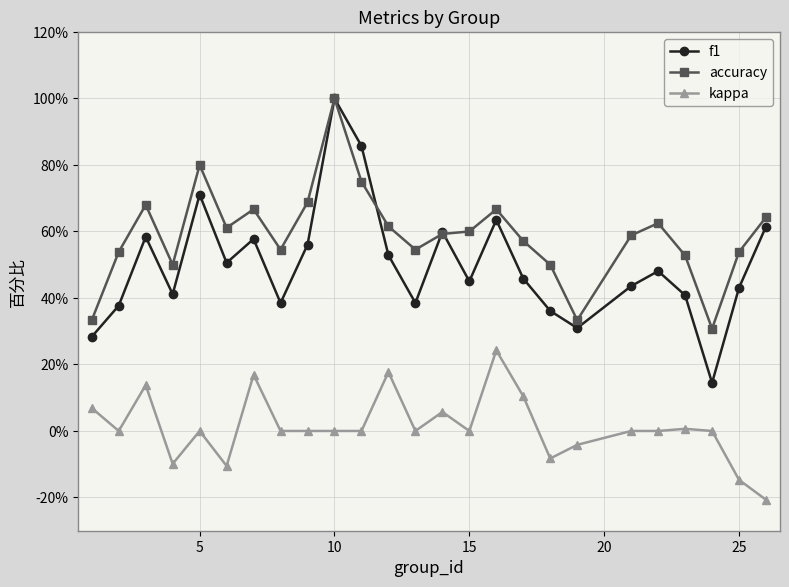

Which series has the largest total across all categories?

accuracy